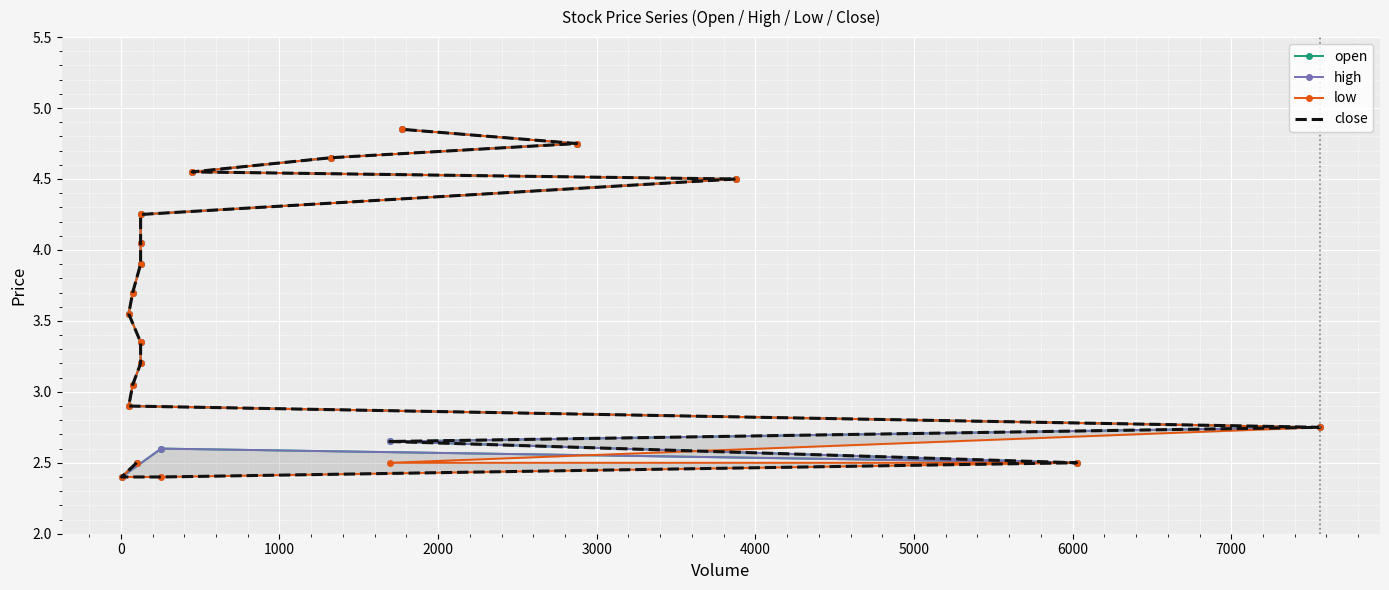

At how many categories does at least one series exceed 3?

13